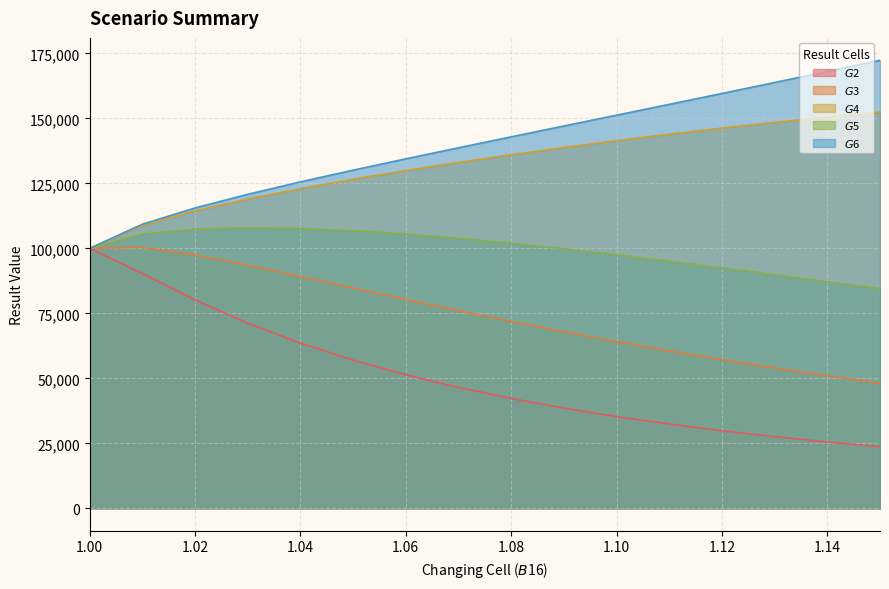

At which label is $G$6 closest to 136164?

1.06